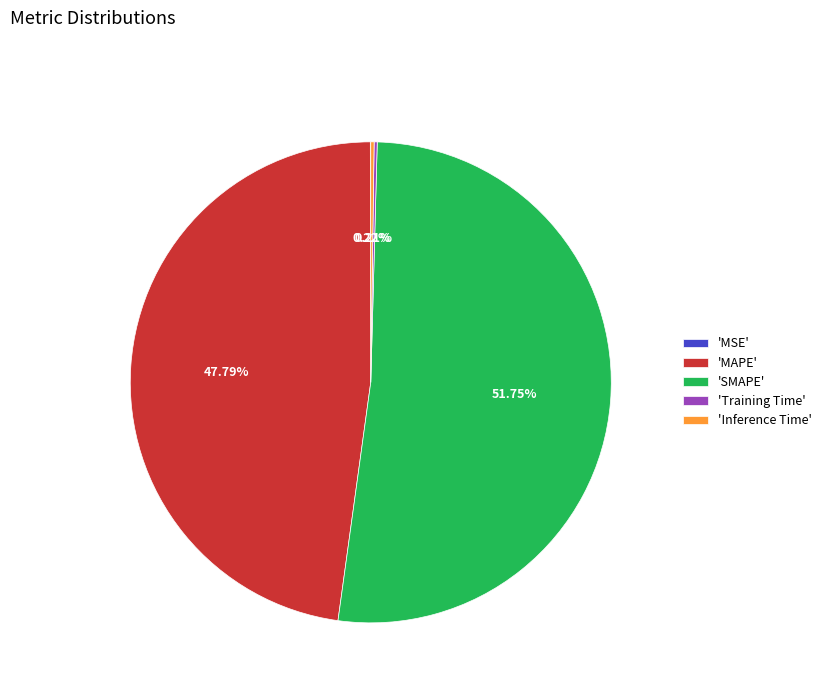

What is the largest slice in the pie chart?

'SMAPE'